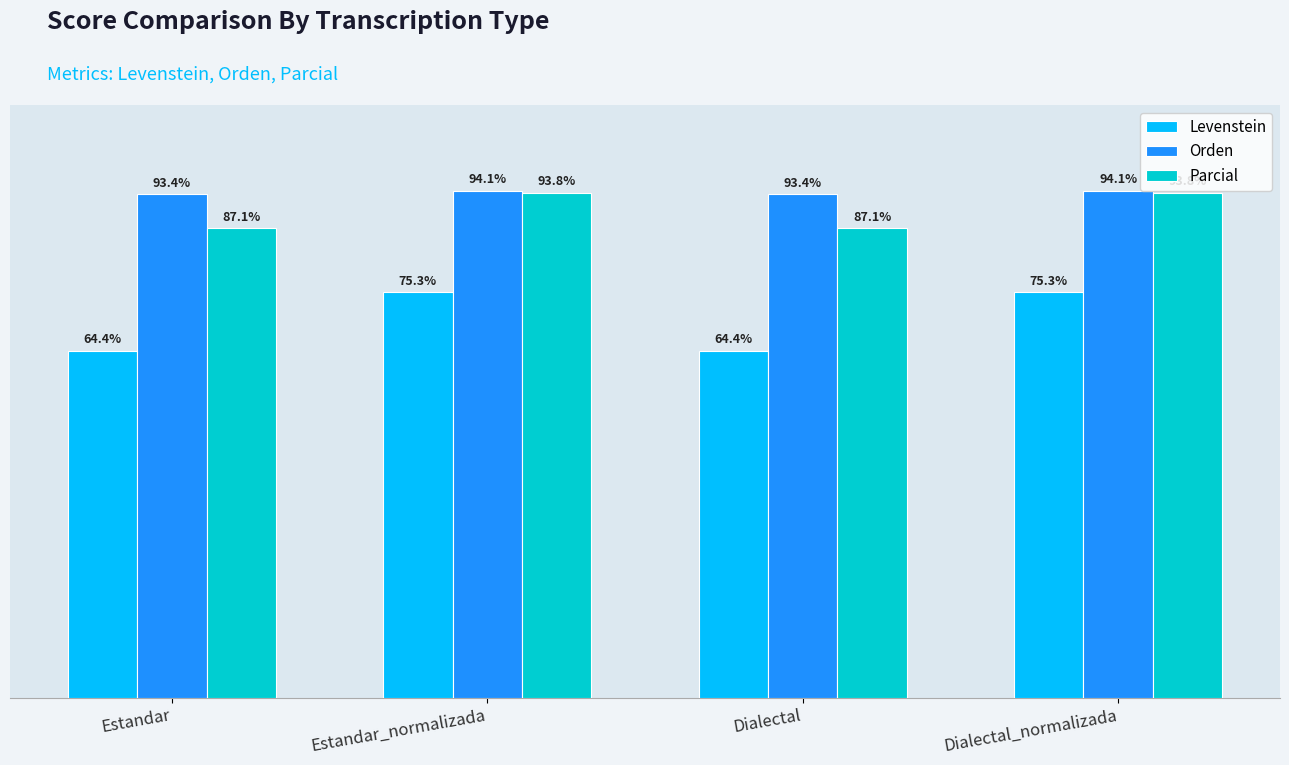

Rank the series at Estandar_normalizada from highest to lowest value.

Orden, Parcial, Levenstein